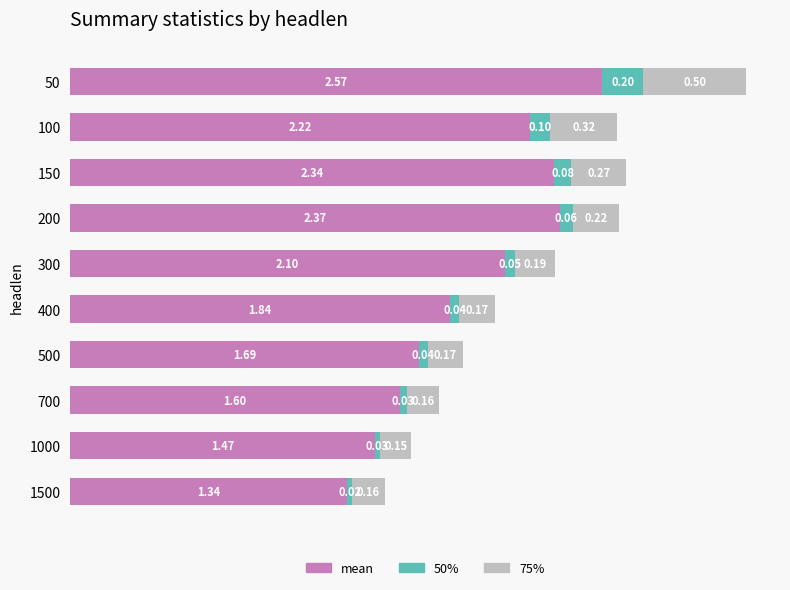

What is the total value across all series at 150?

2.7